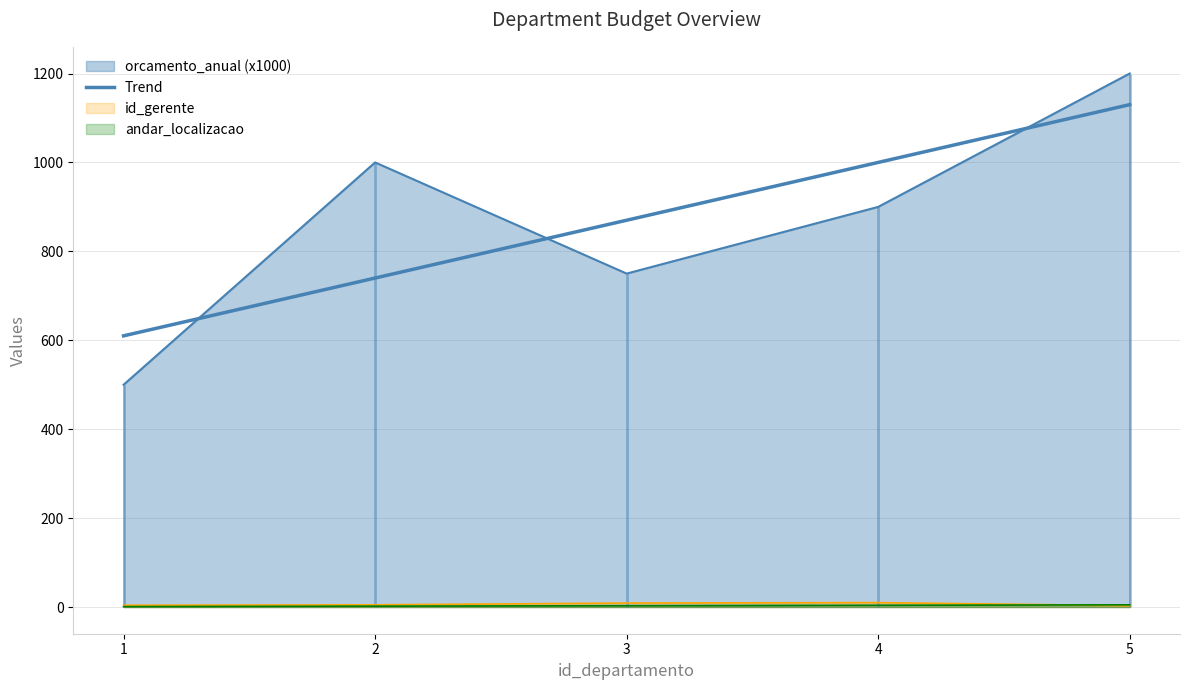

Reading right to left, extract all data points from this chart.

id_gerente: 3	10	9	5	4
andar_localizacao: 5	4	3	2	1
orcamento_anual: 1200	900	750	1000	500